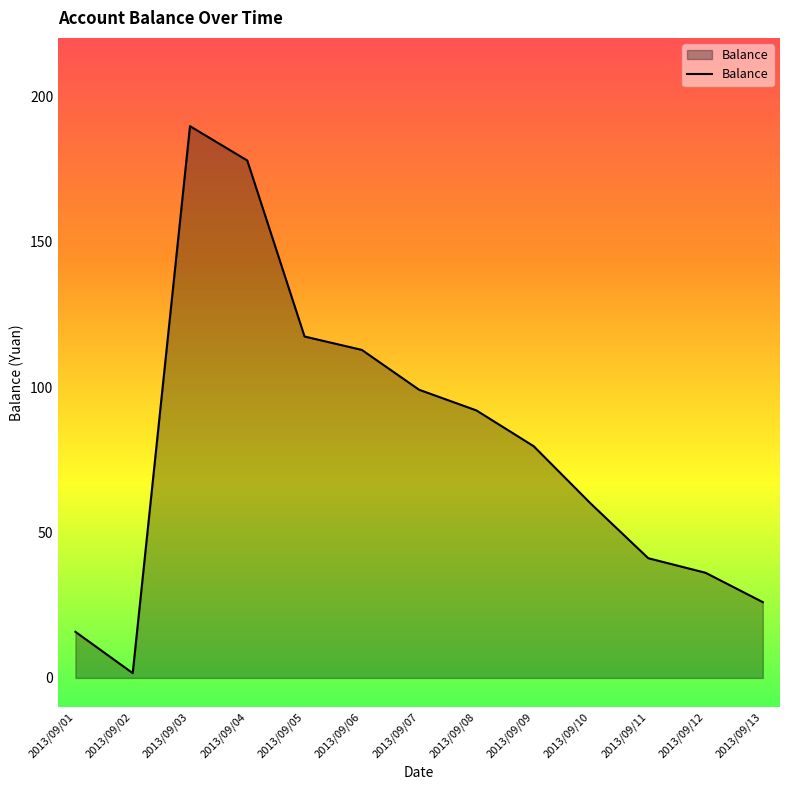

What is the difference between the maximum and minimum values?

188.0